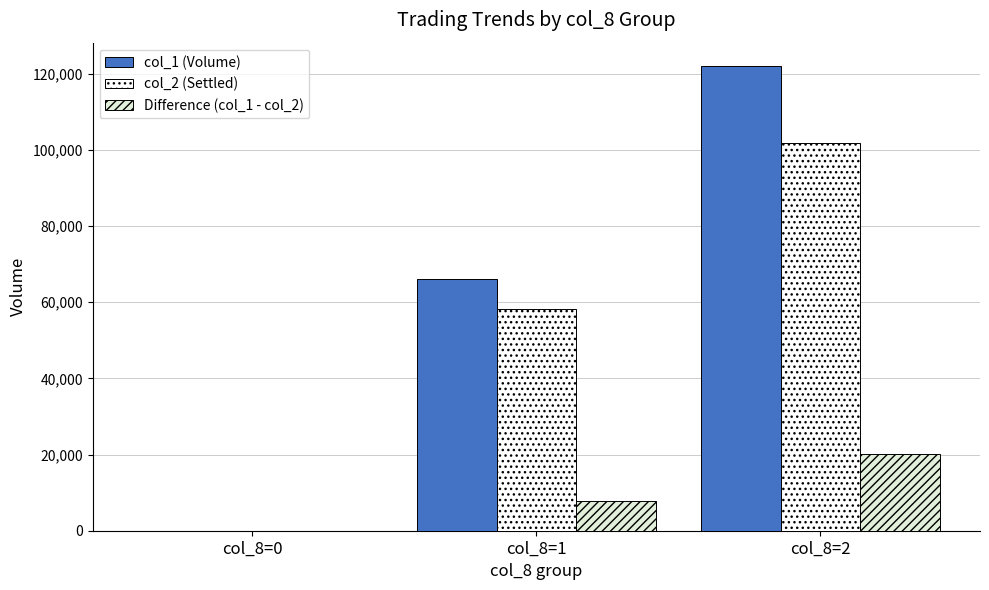

Reading right to left, transcribe all the data shown in this chart.

col_1 (Volume): col_8=2=122000	col_8=1=66000	col_8=0=0
col_2 (Settled): col_8=2=101740	col_8=1=58270	col_8=0=0
Difference (col_1 - col_2): col_8=2=20260	col_8=1=7730	col_8=0=0